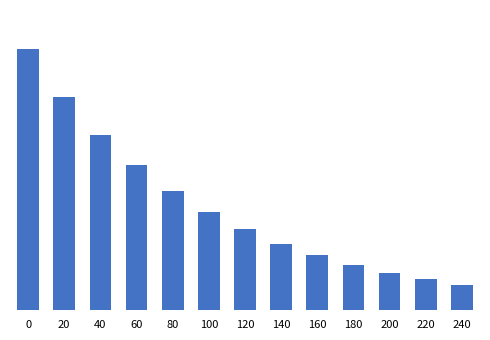

The value at 100 is 1.3. True or false?

False